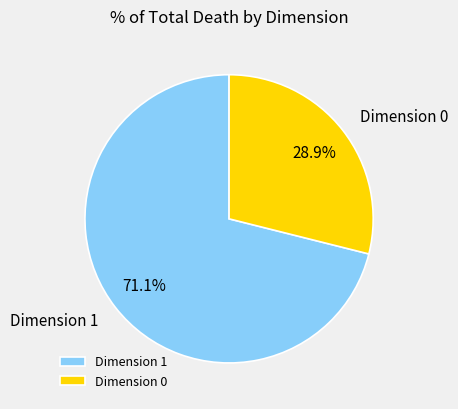

Count the number of slices in the pie.

2